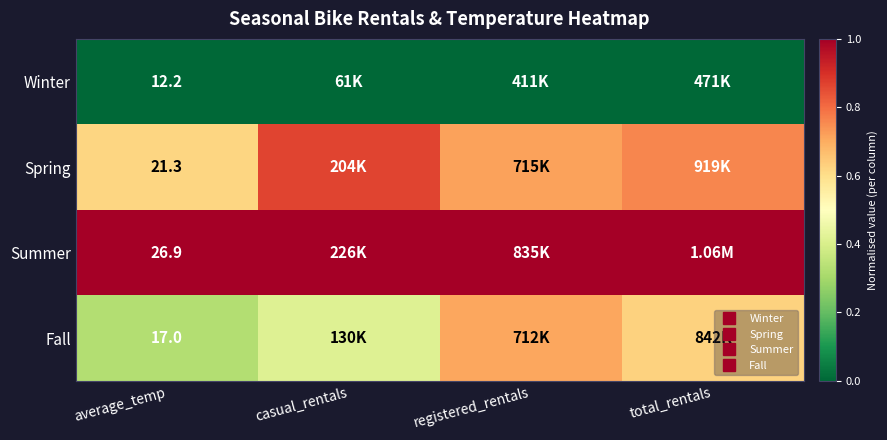

Rank the series by their average value, from highest to lowest.

Summer, Spring, Fall, Winter